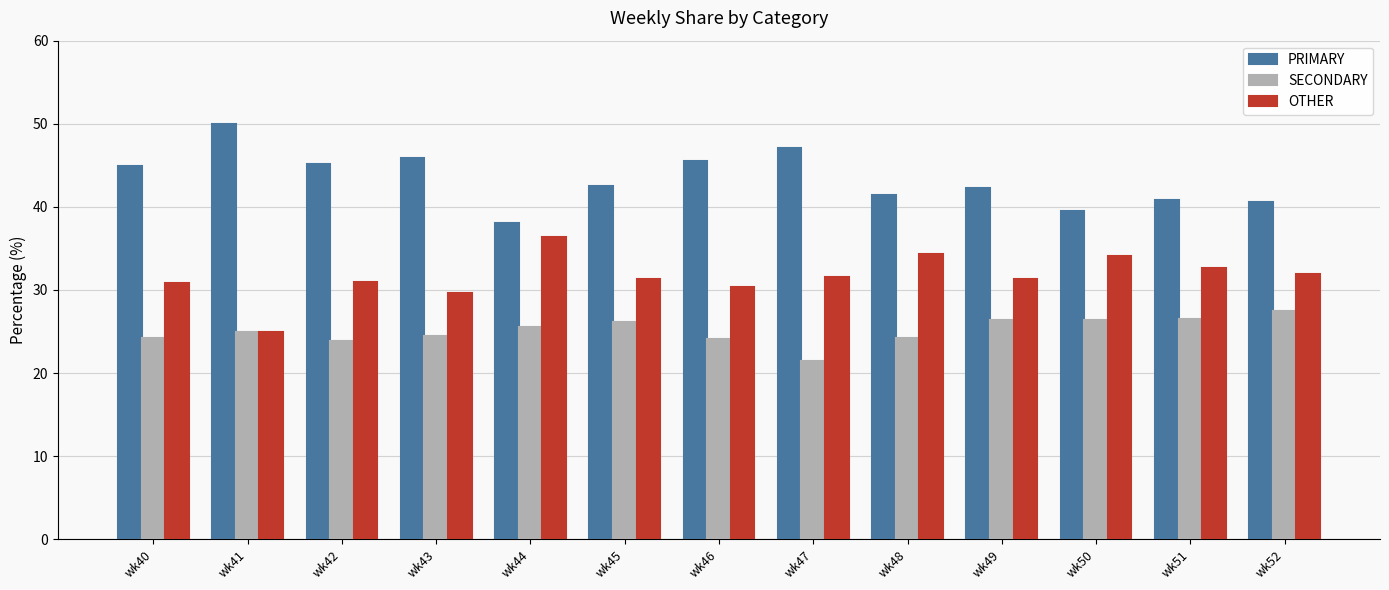

What is the value of the PRIMARY bar at the 13th from the left?

40.5